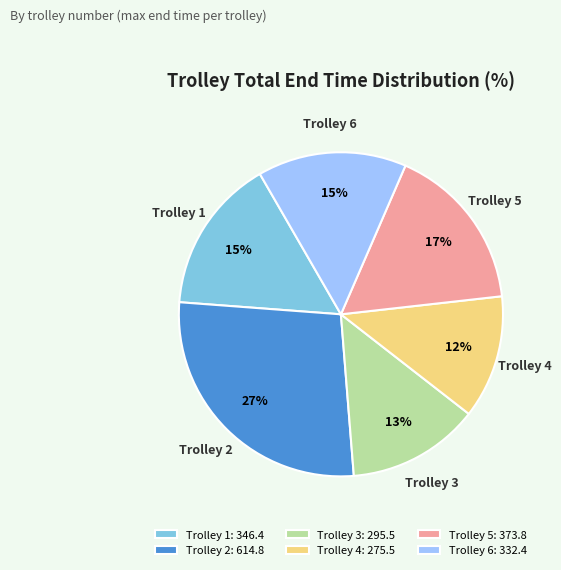

Is it true that Trolley 1 is 23% of the pie?

False